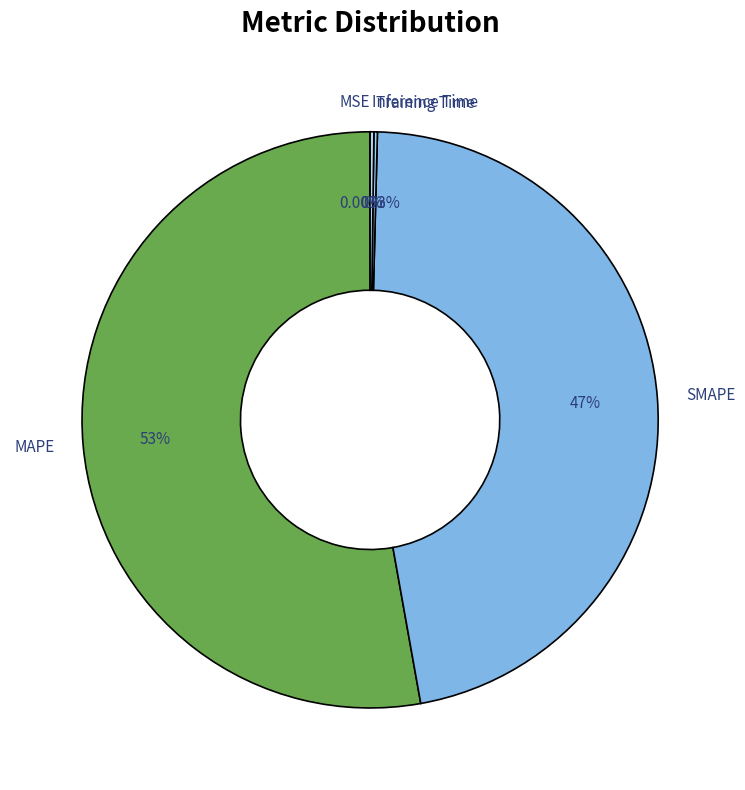

Which slice is the largest?

MAPE